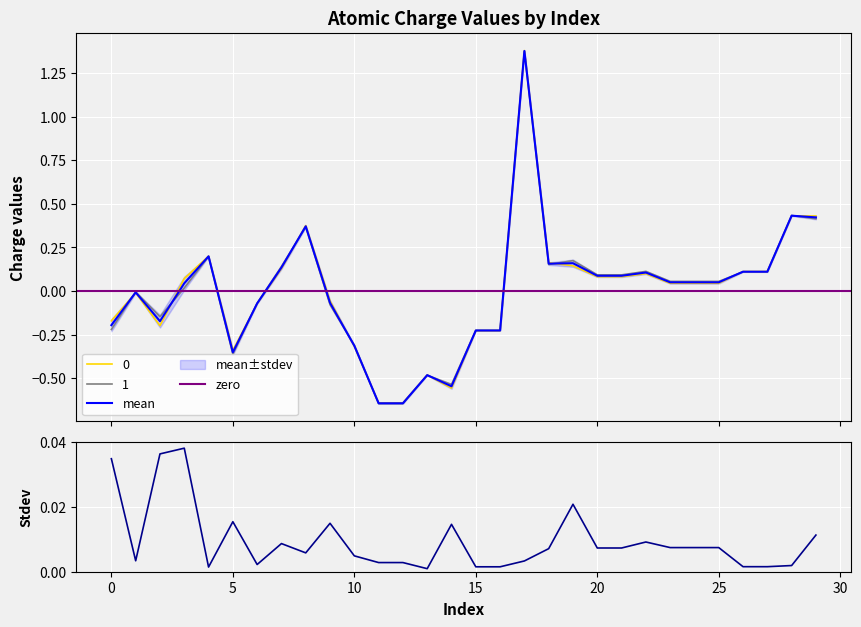

Rank the series at 19 from lowest to highest value.

stdev, 0, mean, 1